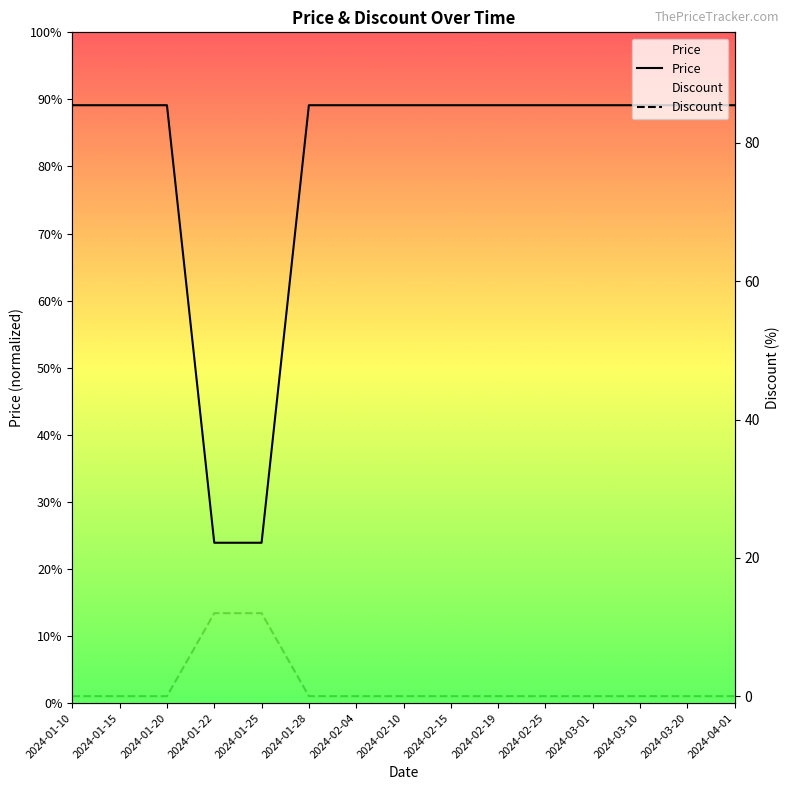

Is the value of Price at 2024-03-10 greater than the value of Discount at 2024-01-10?

Yes